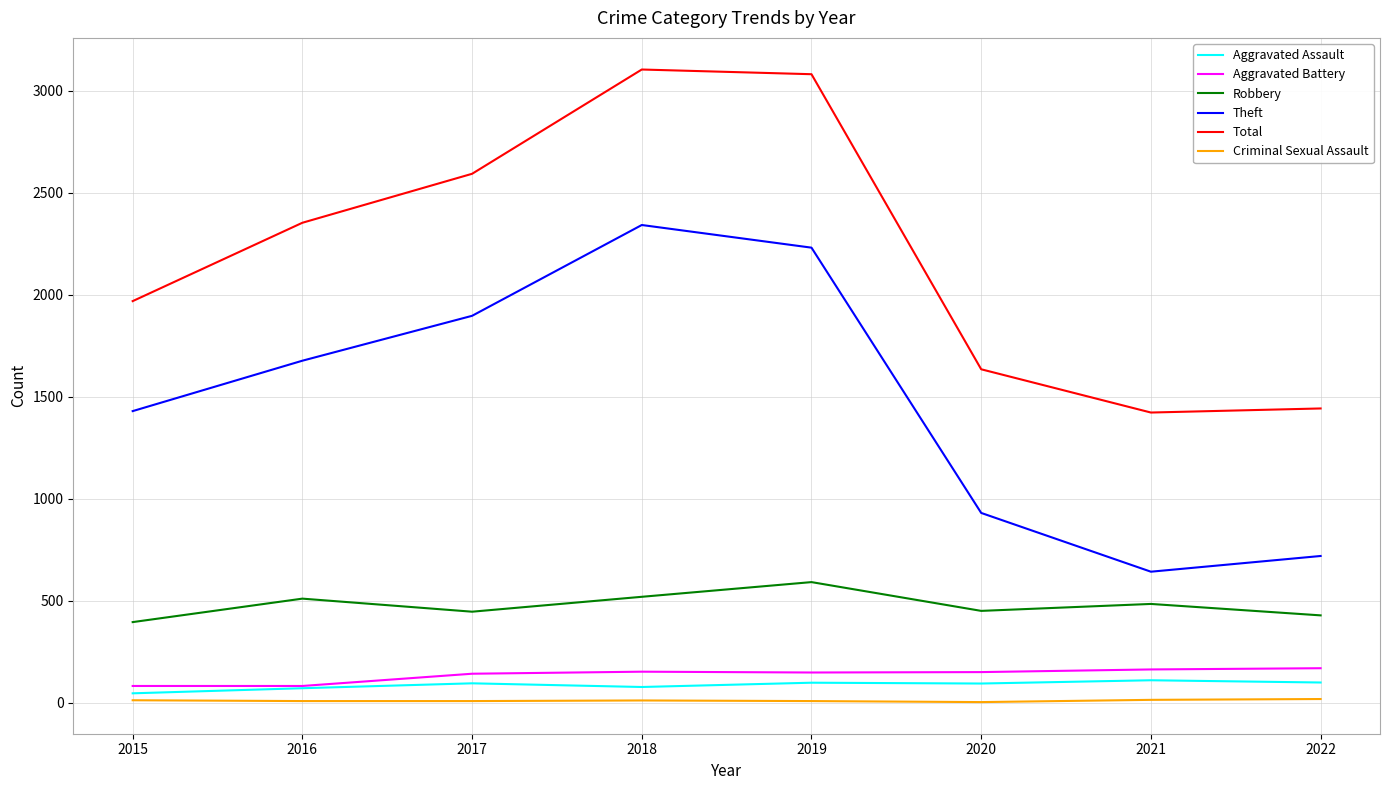

True or false: Aggravated Battery and Robbery intersect in this chart.

False